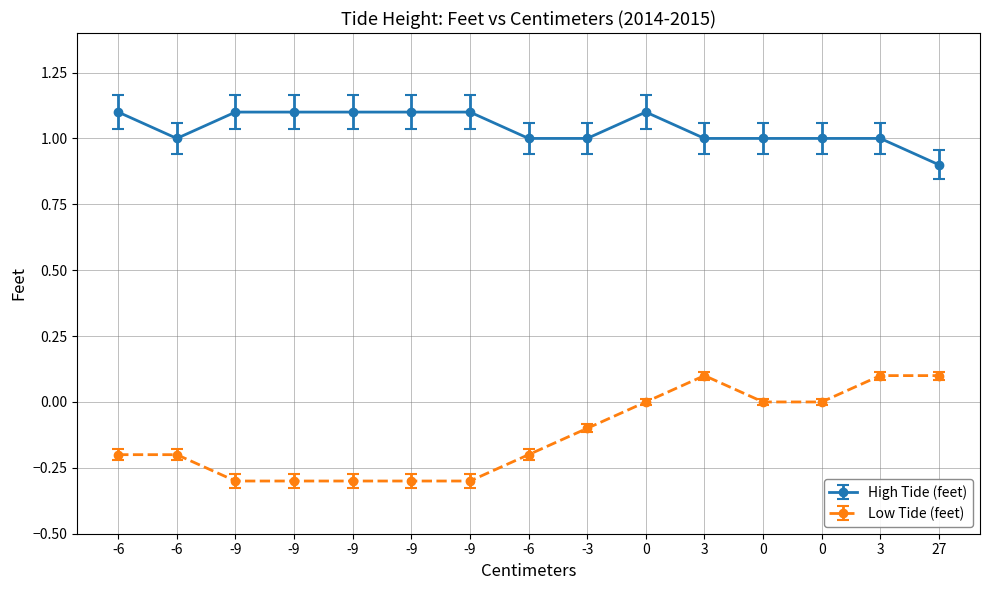

How many lines are shown in the chart?

2